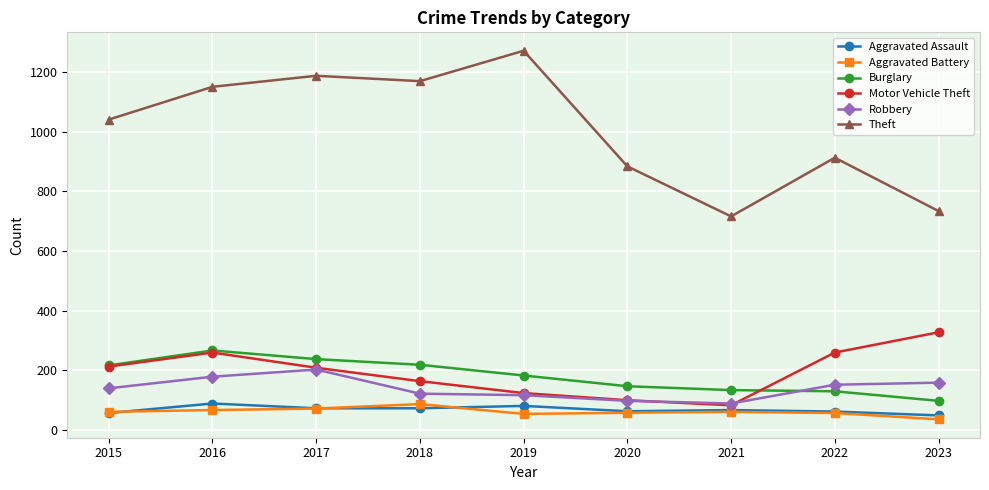

What is the value of the Aggravated Battery point at the 5th from the left?

53